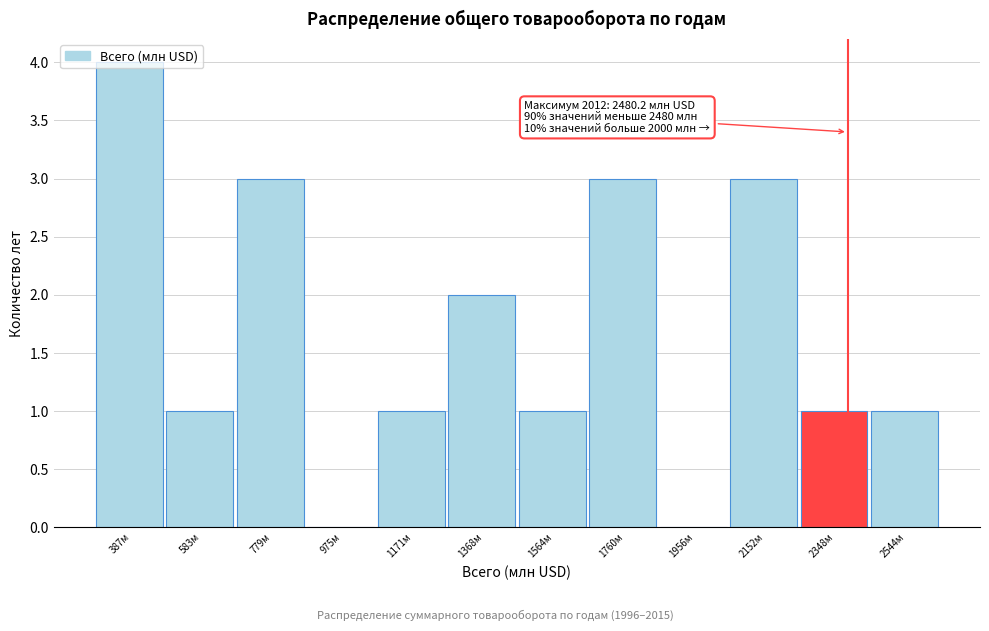

Read the value at 1760м.

3